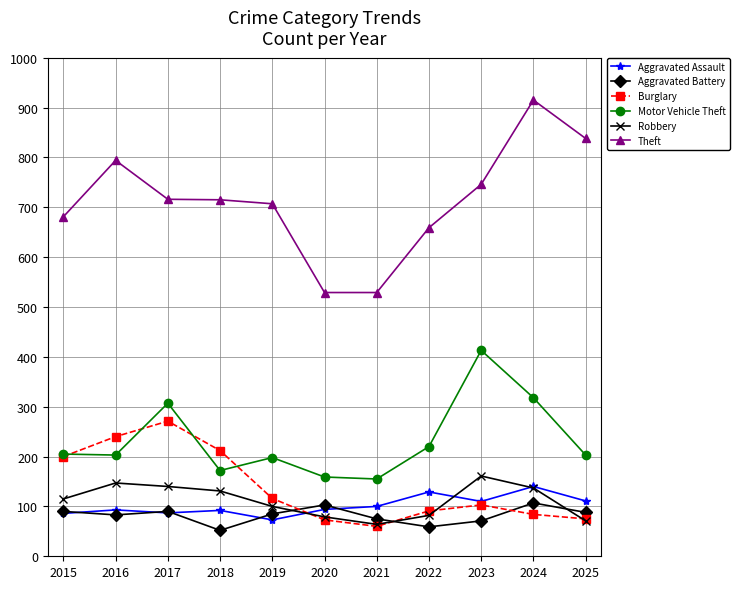

Count the number of data series in this chart.

6